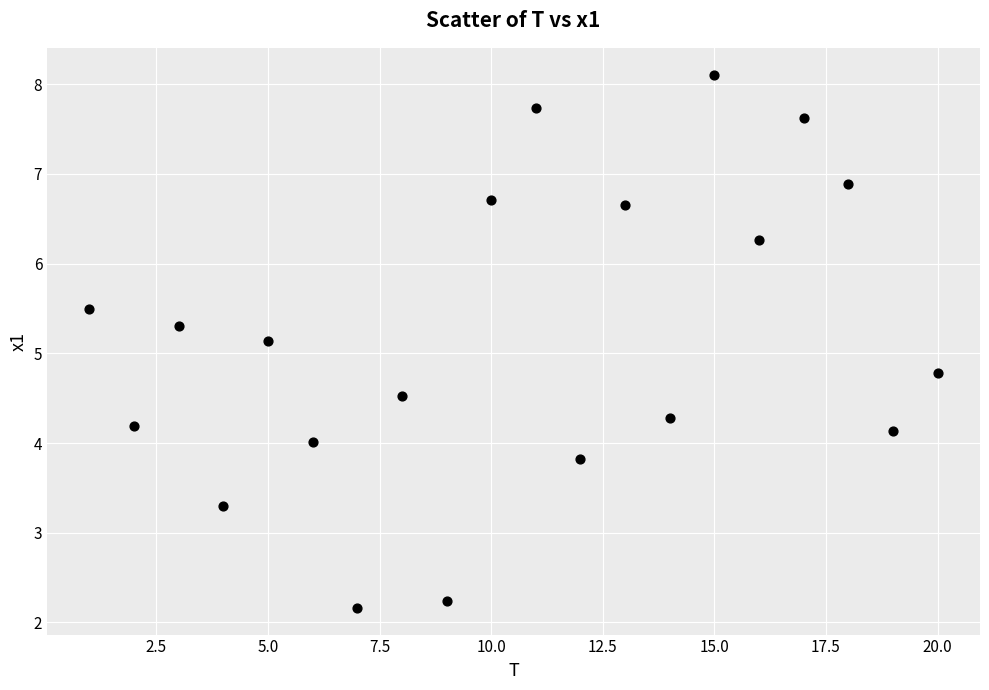

What is the range of Y values (max minus min)?

5.9